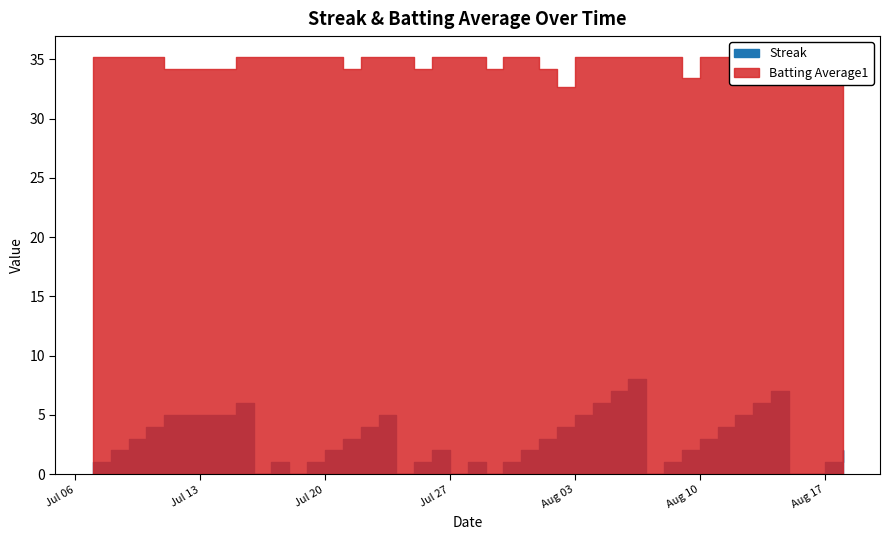

Is it true that Streak equals 1.7 at 7?

False